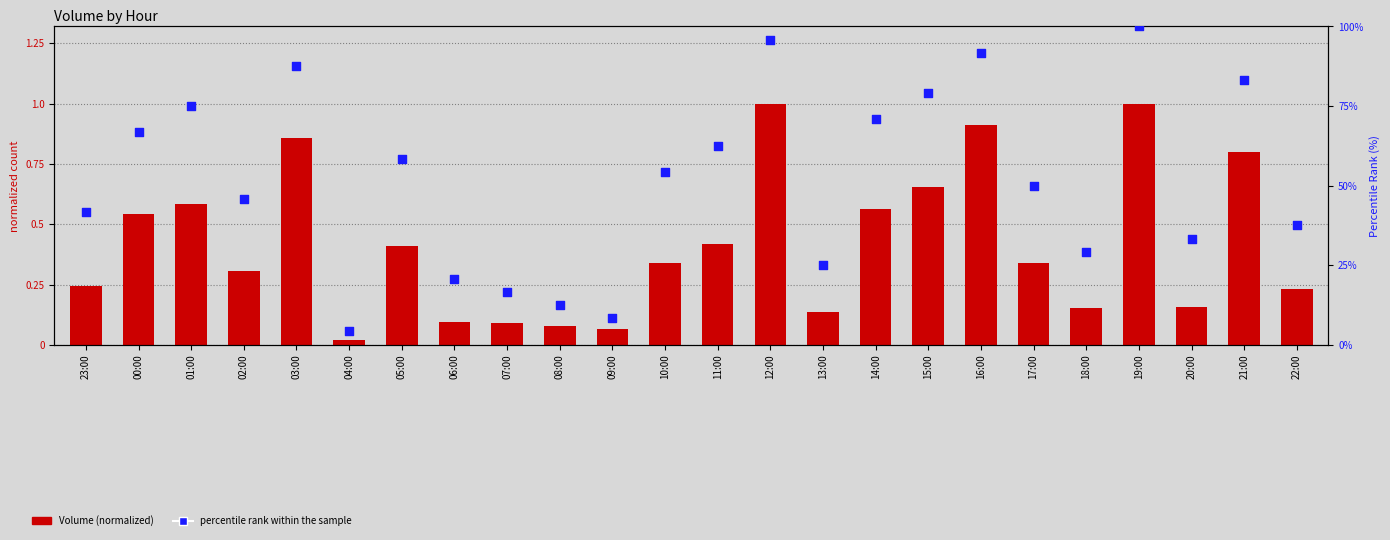

Which series reaches the maximum Y coordinate?

percentile rank within the sample